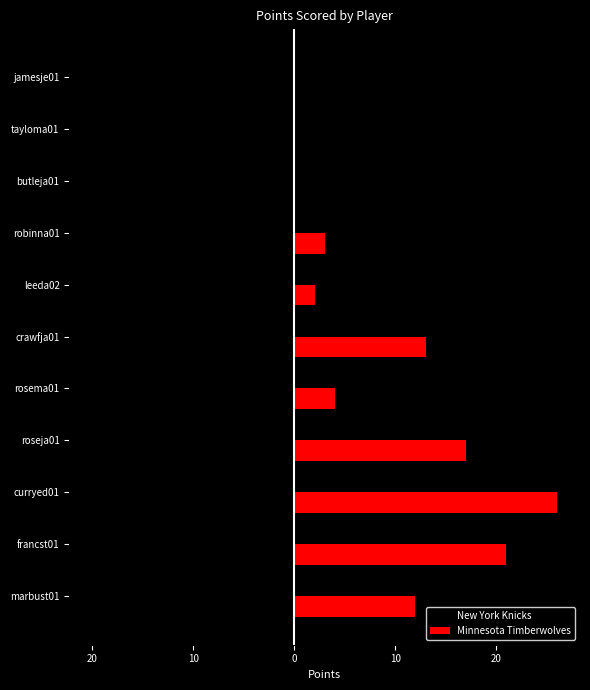

What are all the series names shown in the legend?

New York Knicks, Minnesota Timberwolves